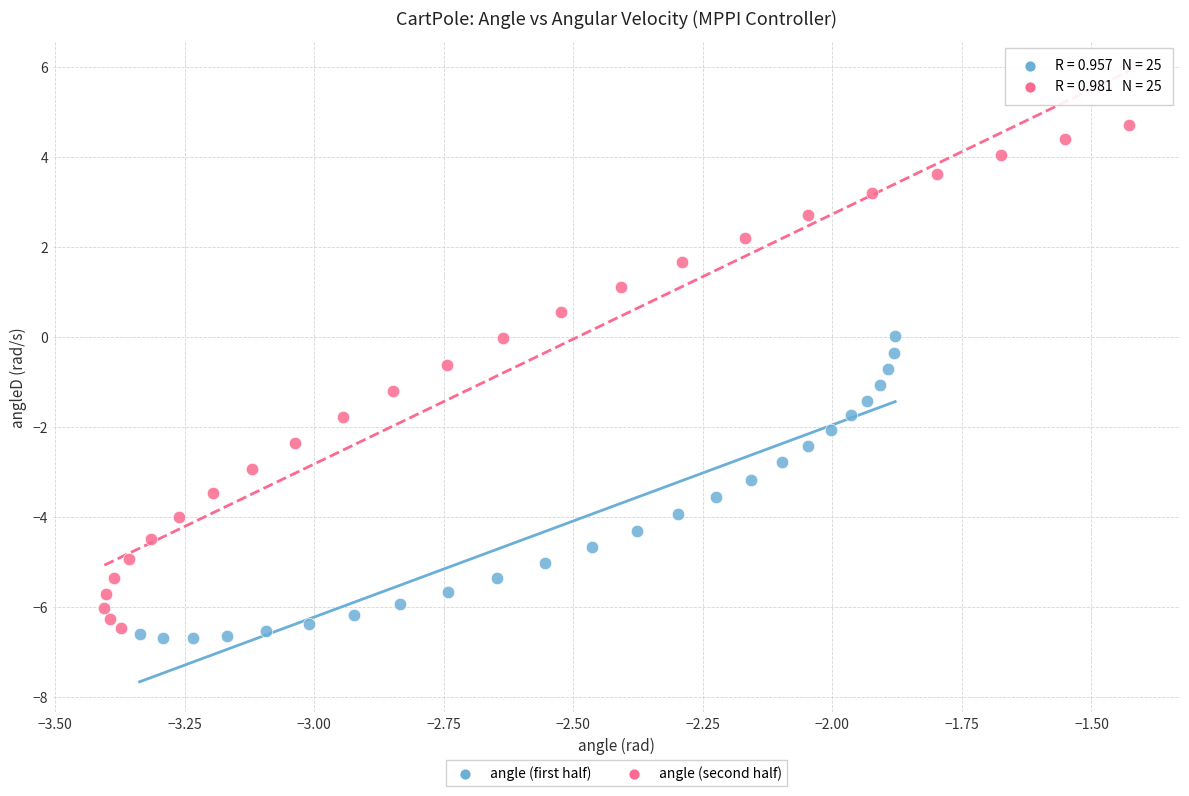

Which series contains the highest Y value?

angle (second half)